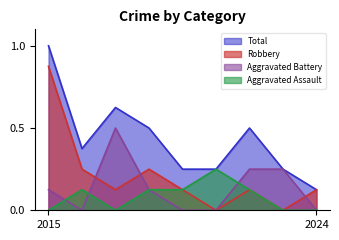

Which series changed the most between 2016 and 2021?

Robbery